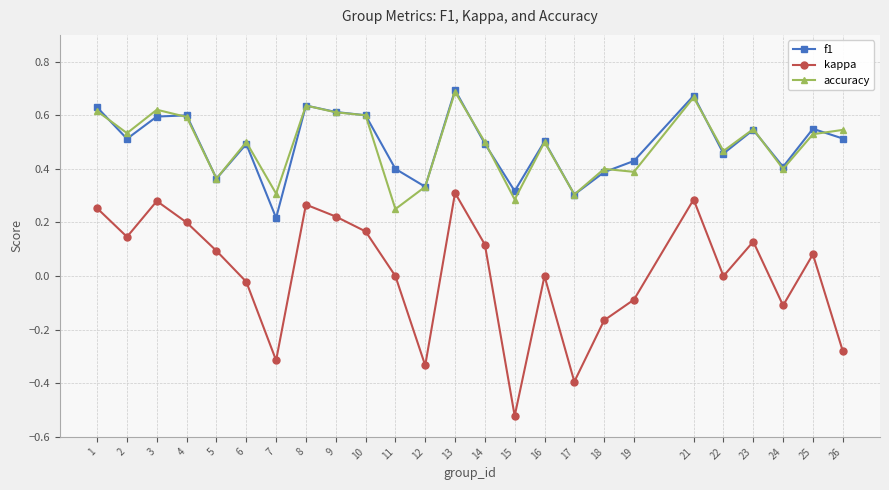

At which category does kappa reach its first local valley?

2